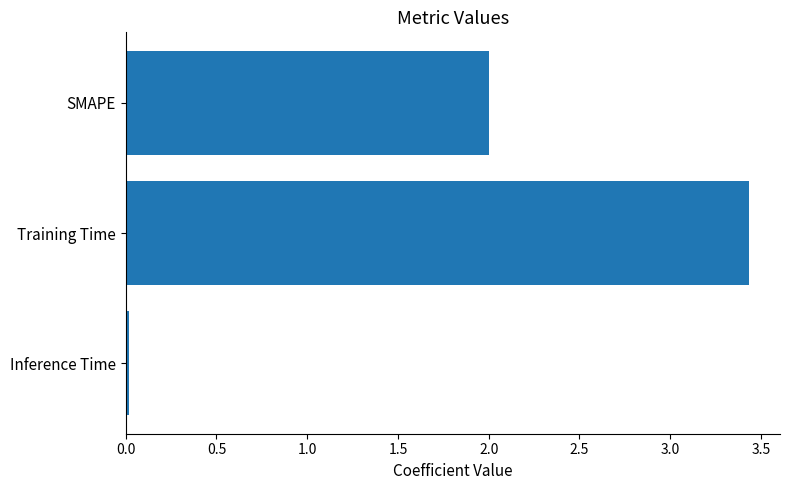

What is the difference between the maximum and second lowest values?

1.4